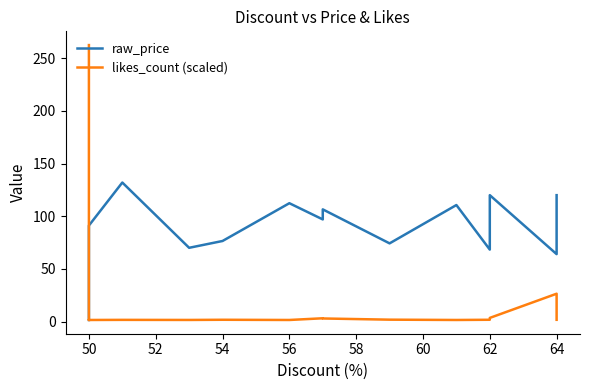

Does the chart have visible grid lines?

No